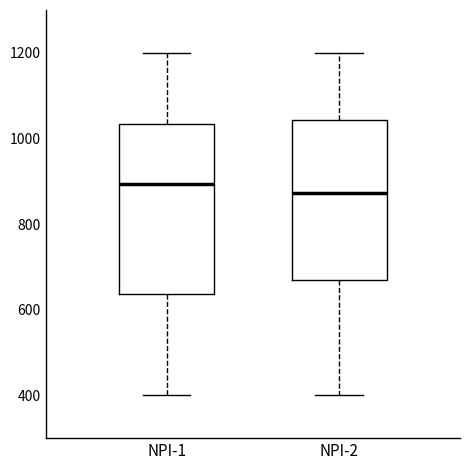

Where does the median line of the box for NPI-2 sit on the y-axis? The values are not printed on the chart, so give them approximately, as read against the axis.

880